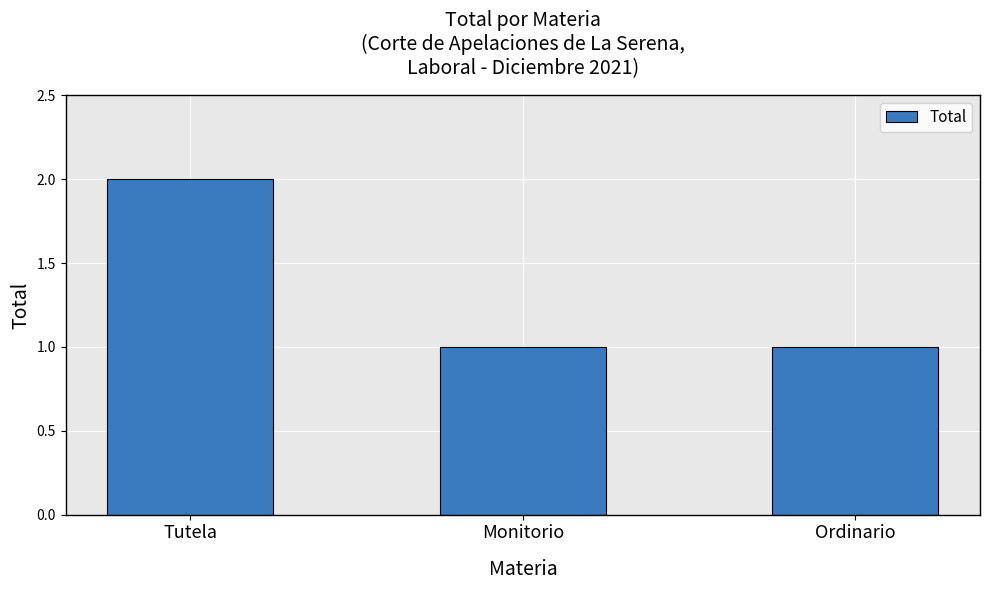

Are the bars horizontal?

No